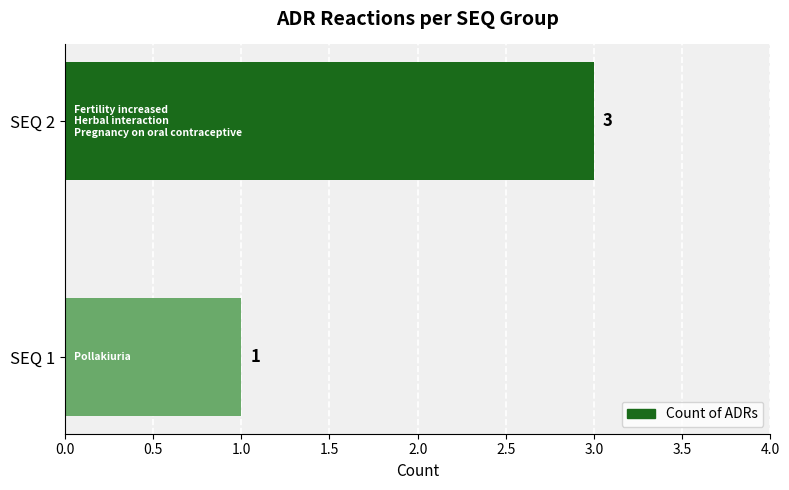

Rank the categories by value from highest to lowest.

SEQ 2, SEQ 1